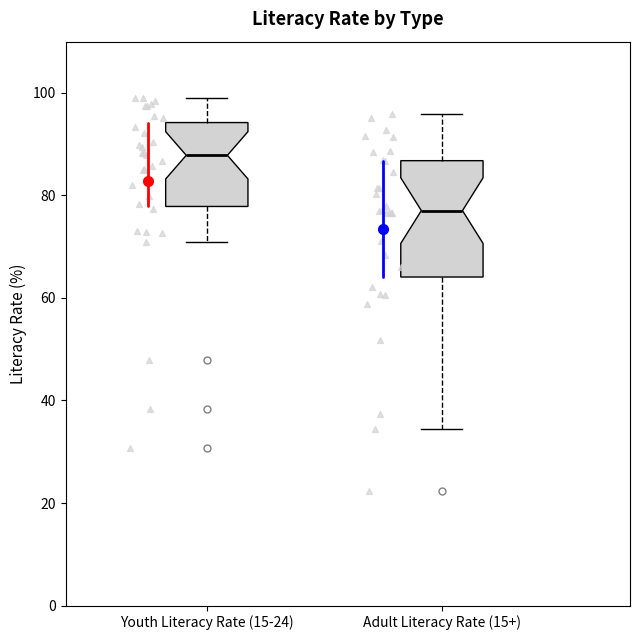

Comparing the boxes themselves (not the whiskers), which one is the tallest?

Adult Literacy Rate (15+)